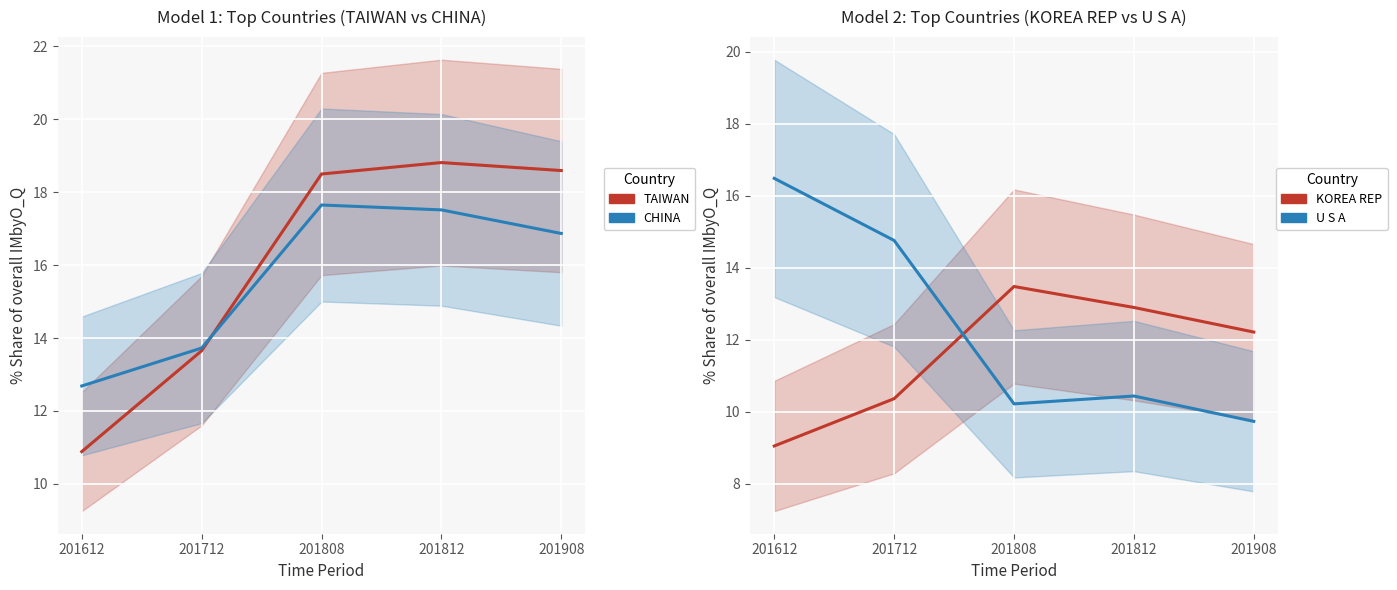

True or false: U S A has a value of 16.5 at 201612.

True